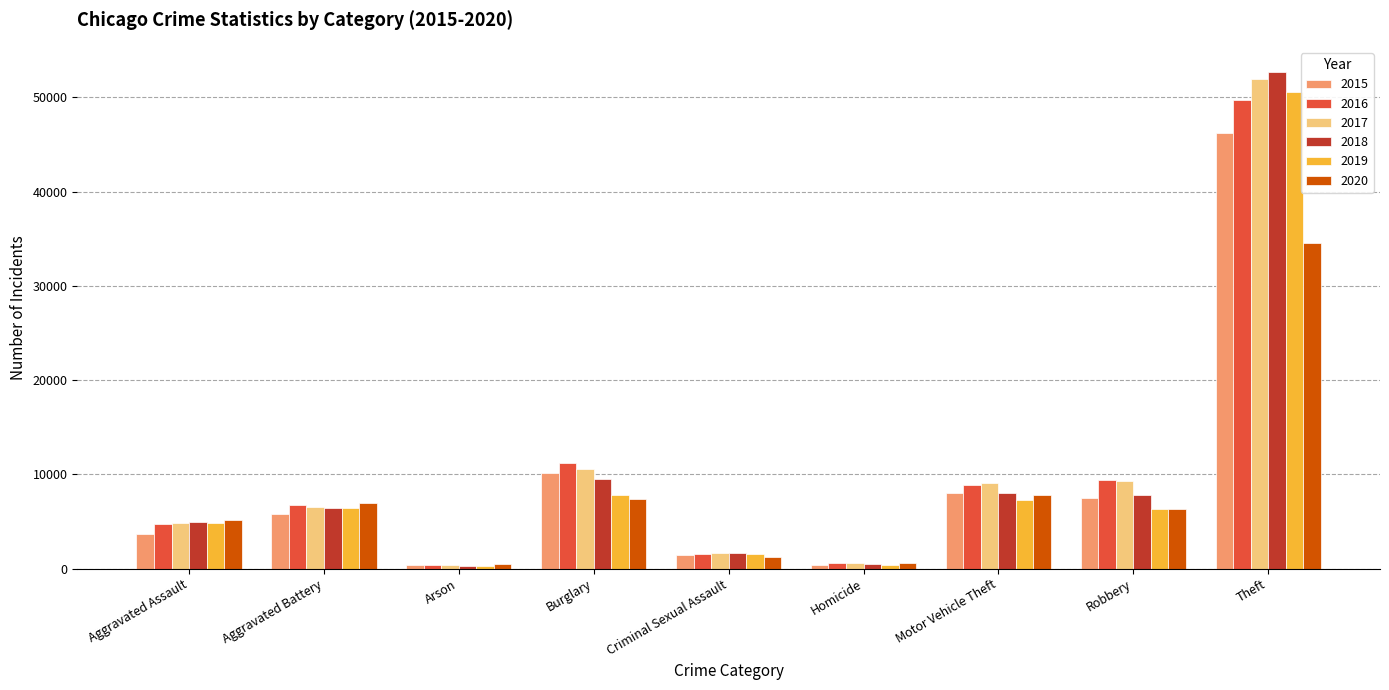

Is it true that 2016 equals 8852 at Motor Vehicle Theft?

True